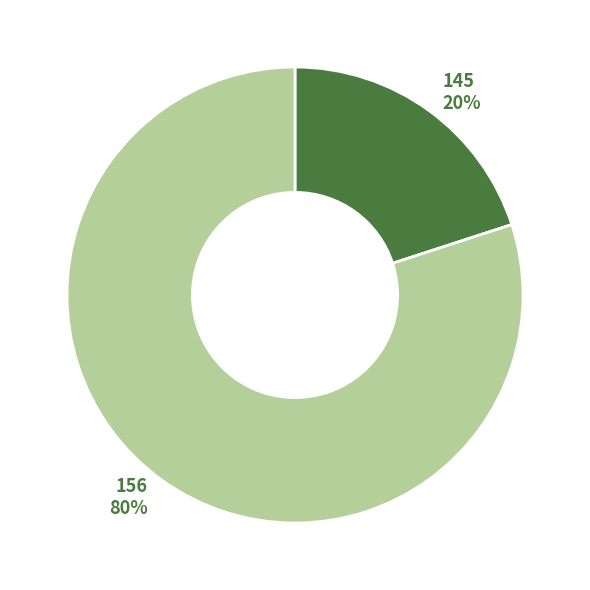

To the nearest percent, what percentage of the pie is 145?

20%